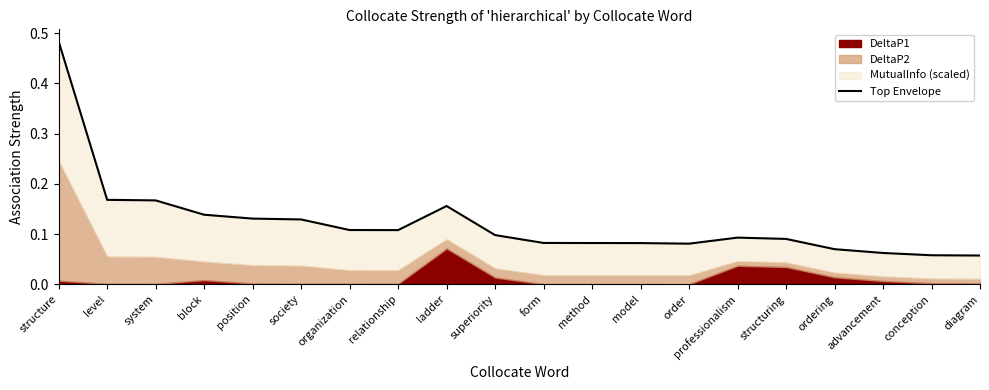

Rank the categories by value from lowest to highest.

diagram, conception, advancement, ordering, order, model, method, form, structuring, professionalism, superiority, relationship, organization, society, position, block, ladder, system, level, structure